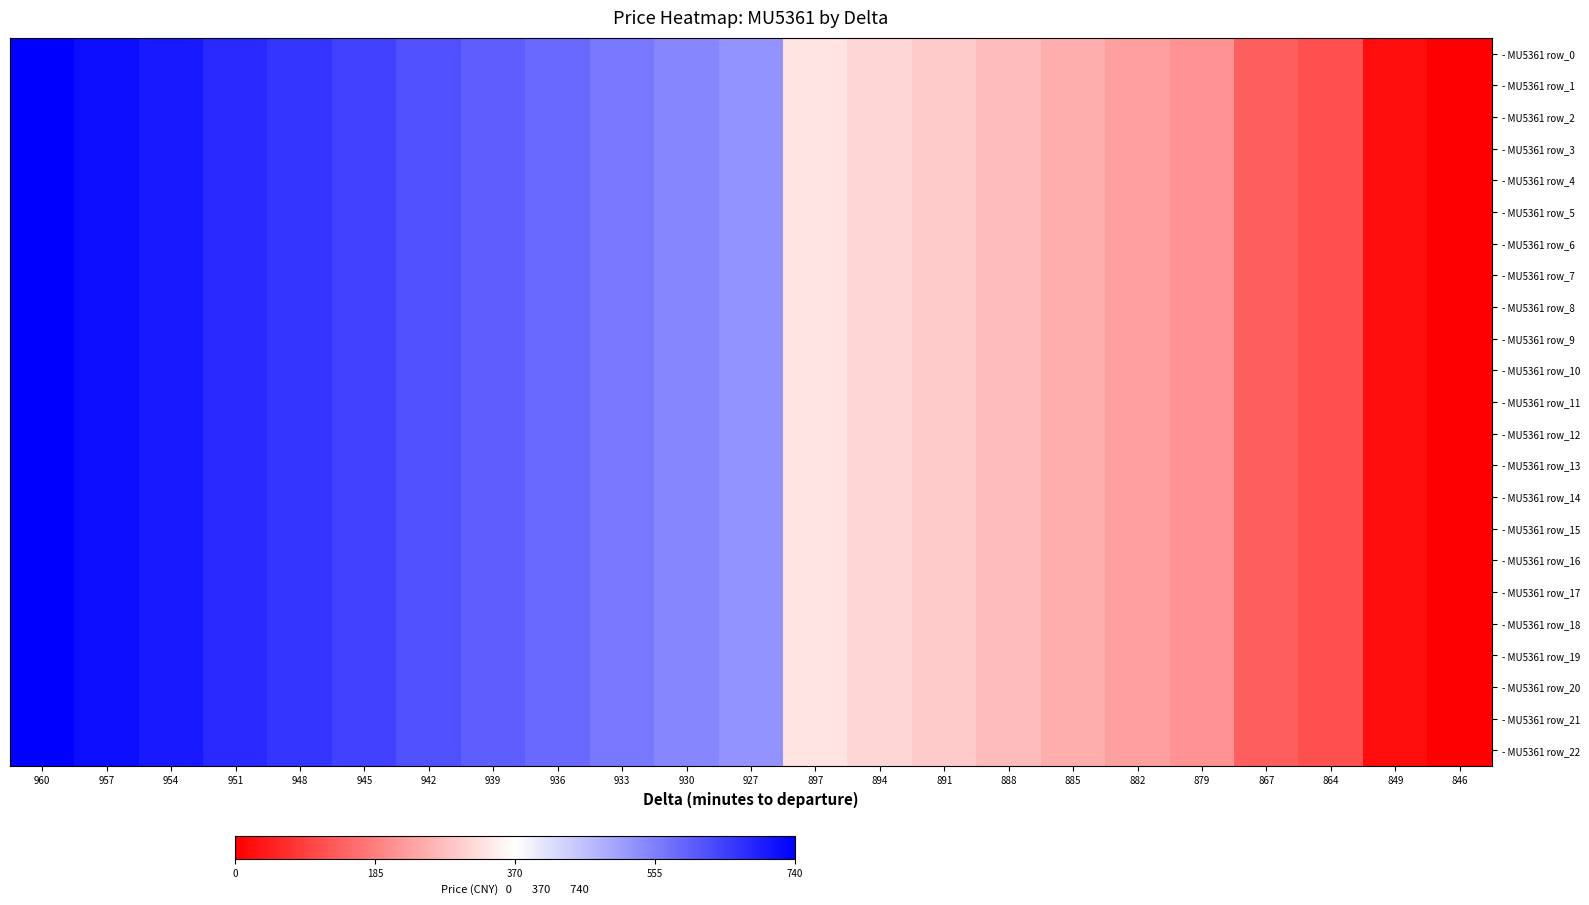

What is the maximum value shown in the chart?

740.0